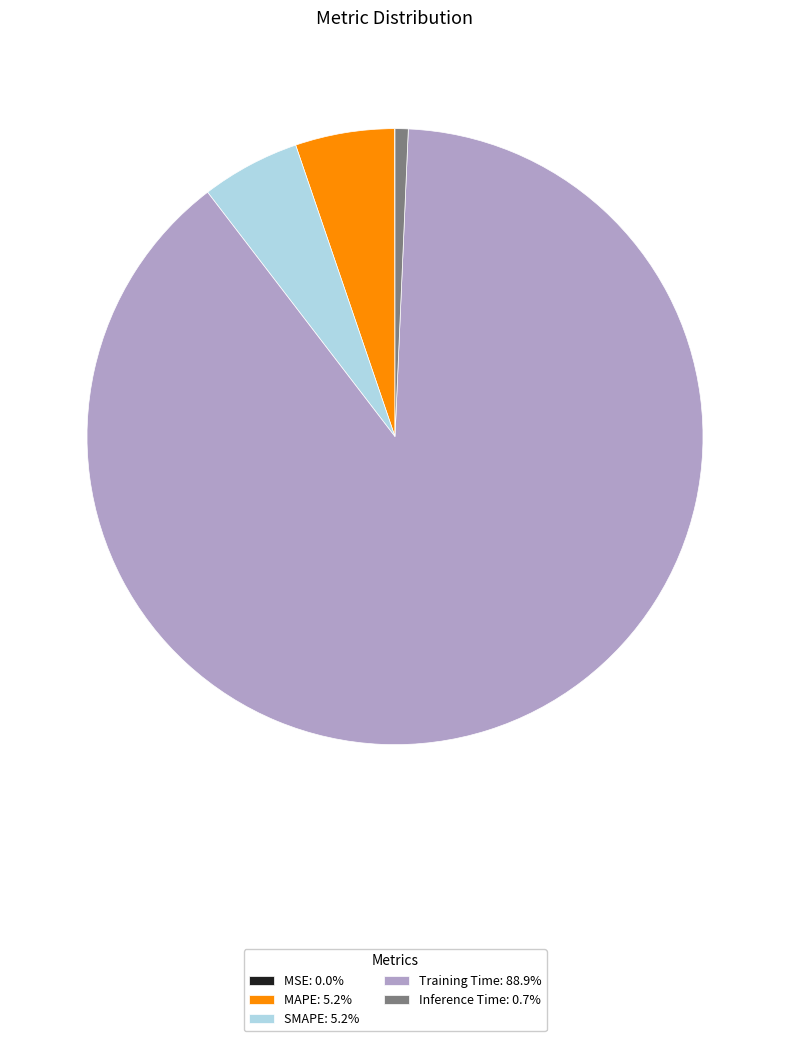

Does Training Time account for over 50% of the chart?

Yes